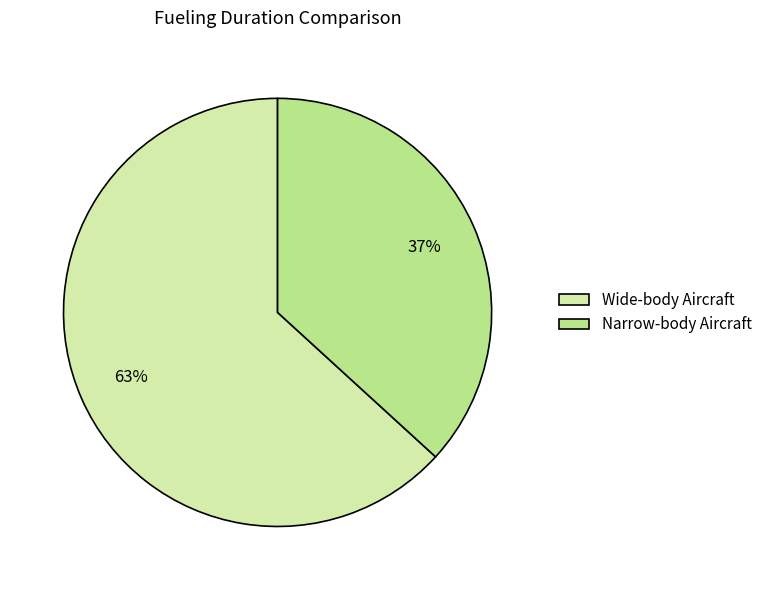

What is the largest slice in the pie chart?

Wide-body Aircraft